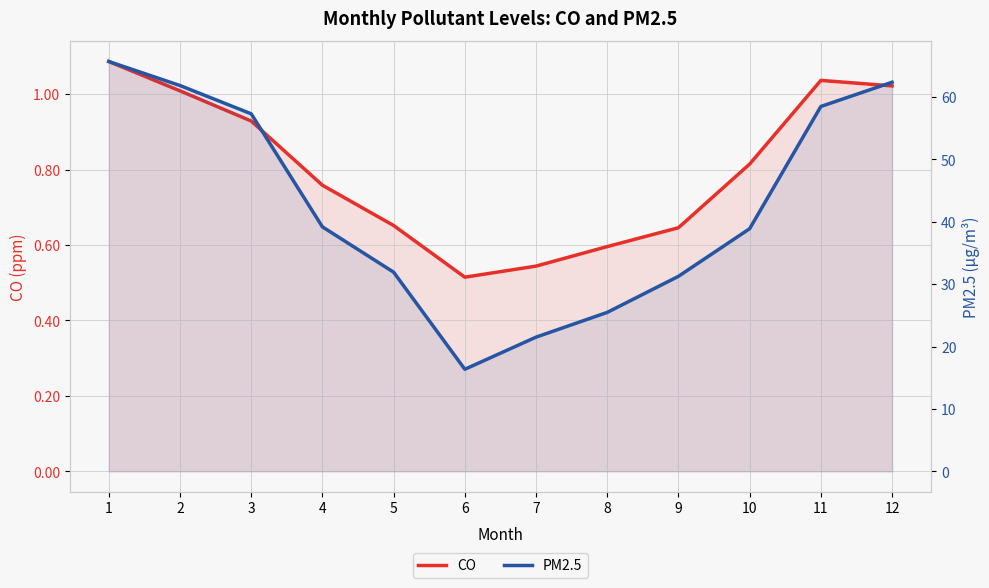

List the labels in order of CO value, smallest first.

6, 7, 8, 9, 5, 4, 10, 3, 2, 12, 11, 1